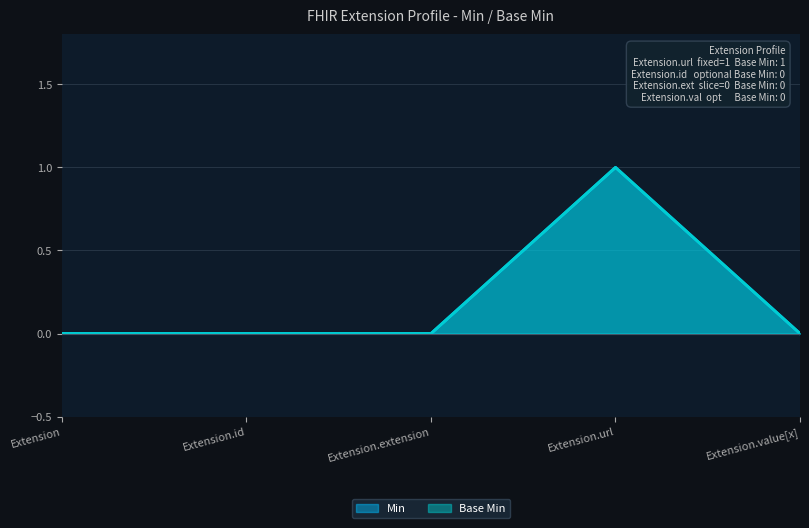

List the series in order of their peak value, highest first.

Min, Base Min